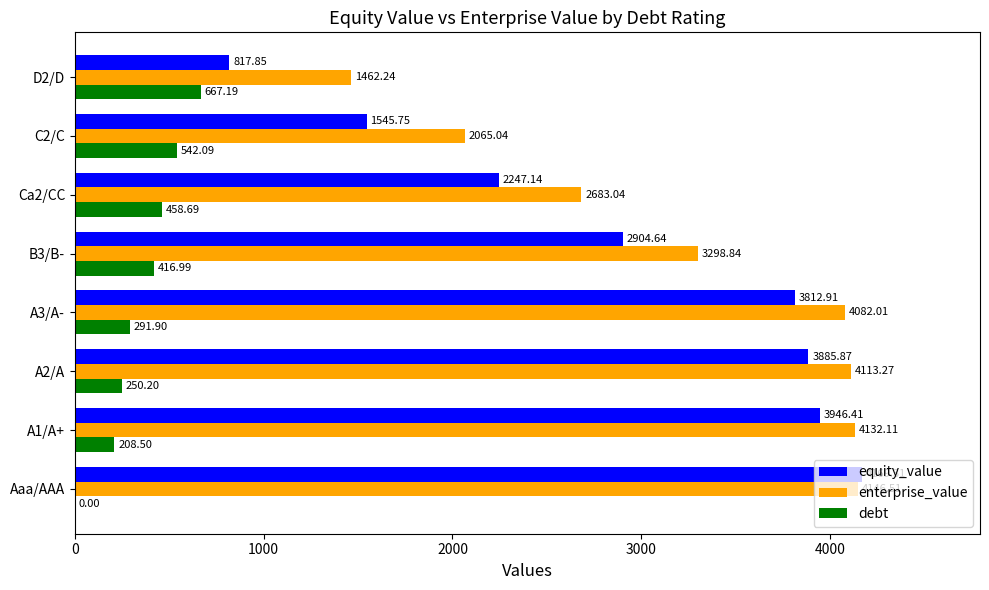

What is the sum of all equity_value values?

23329.9